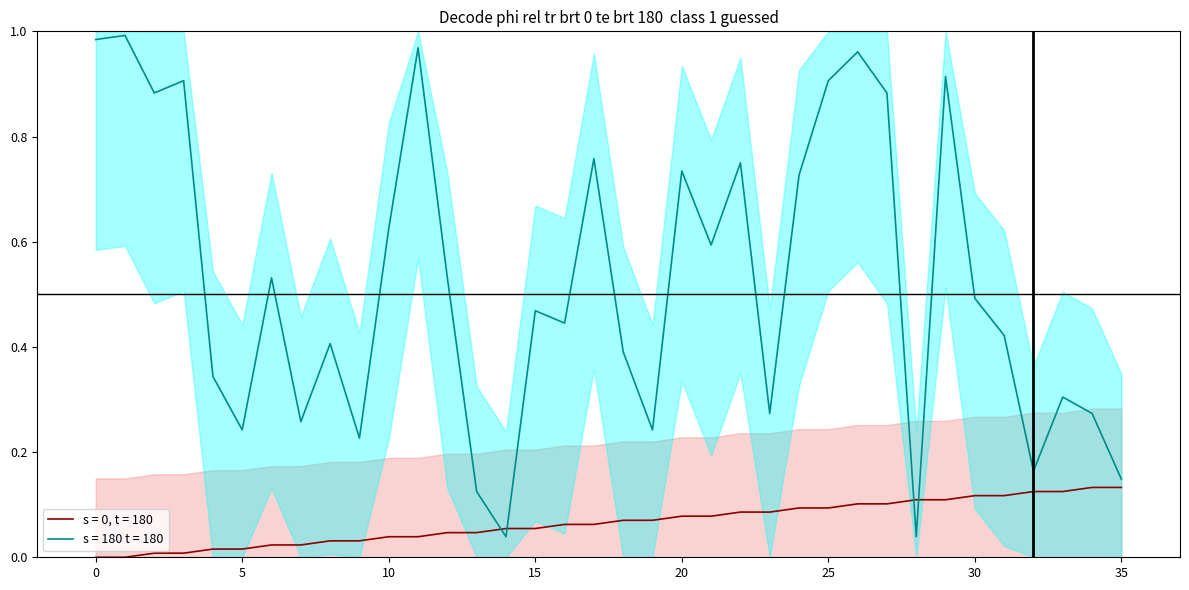

The value of source_state at 17 is 0.1. True or false?

False